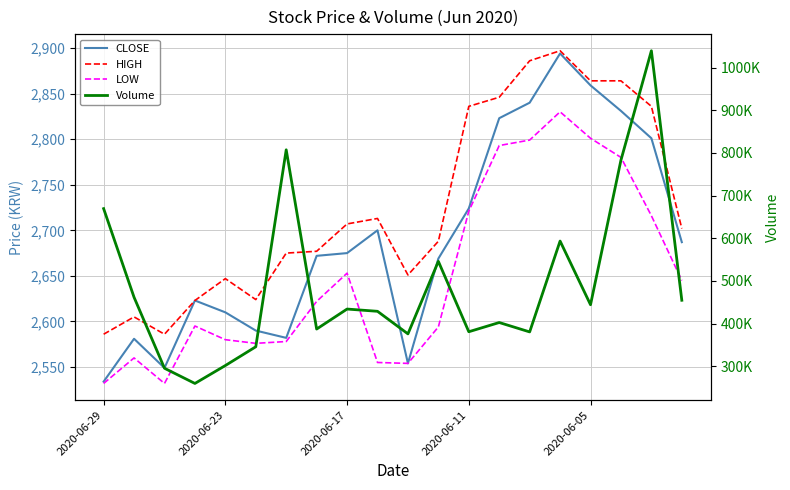

True or false: Volume and CLOSE intersect in this chart.

False